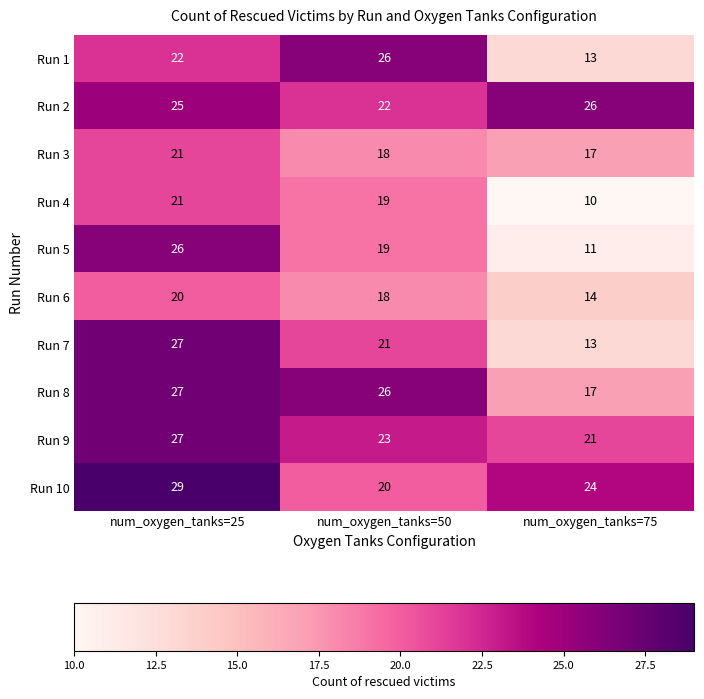

What is the sum of the Run 9 values at num_oxygen_tanks=25 and num_oxygen_tanks=50?

50